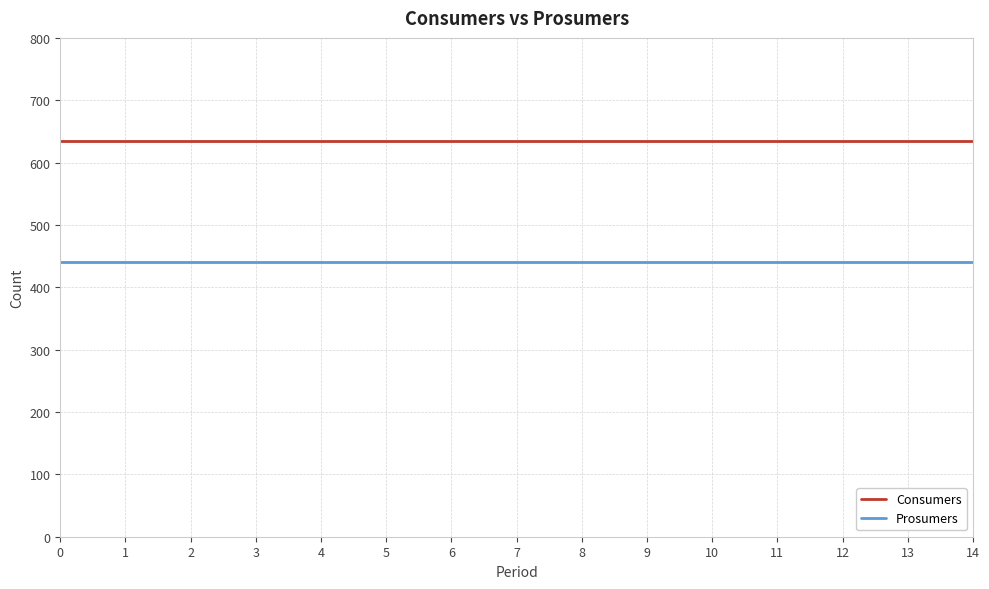

Is it true that Prosumers equals 440 at 11?

True